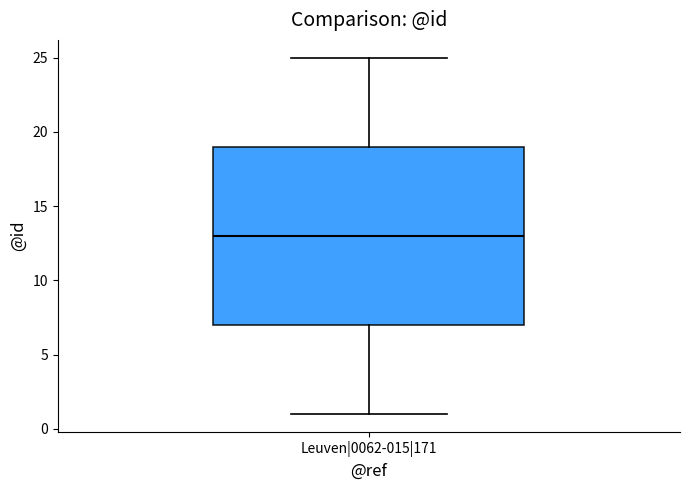

Read this box plot against the y-axis: the position of the median line, the range covered by the box, and the ends of both whiskers. The values are not printed on the chart, so give them approximately, as read against the axis.

median 13, box 7 to 19, whiskers 1 to 25